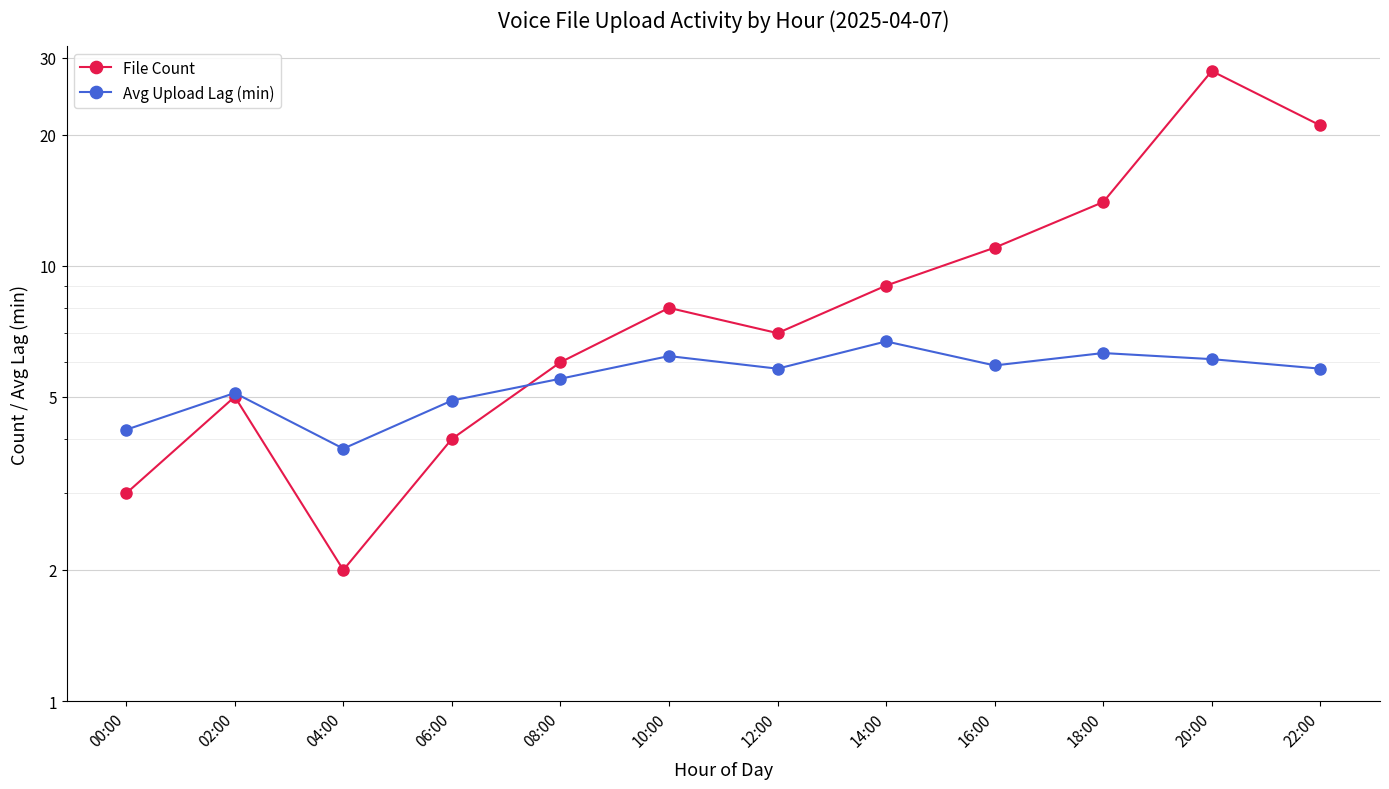

What is the difference between the second highest and minimum values in the Avg Upload Lag (min) series?

2.5